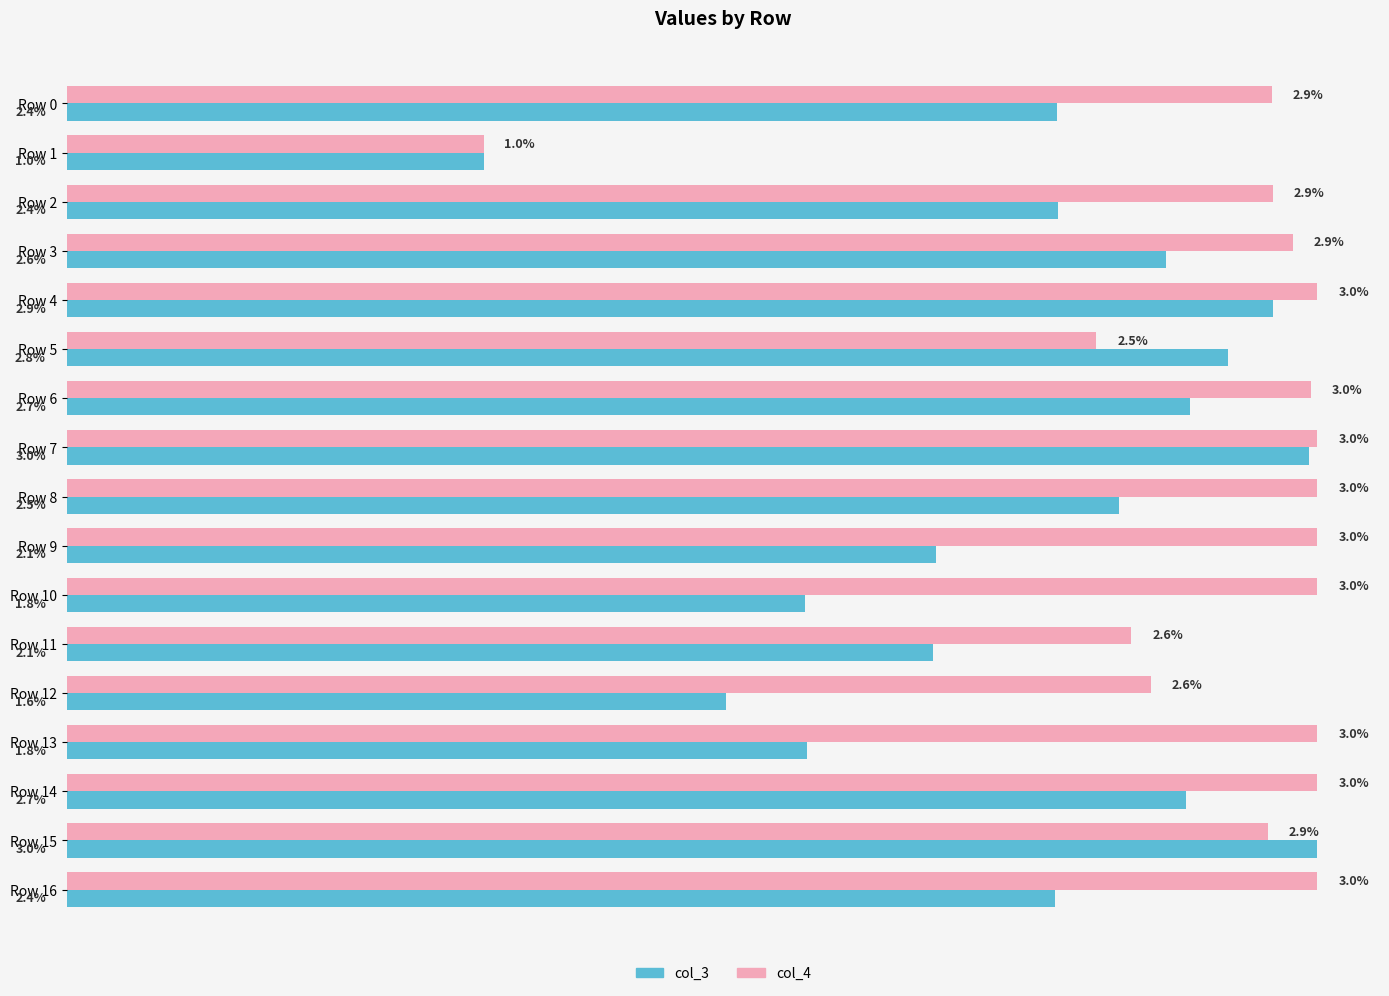

List the series in order of their overall mean, highest first.

col_4, col_3